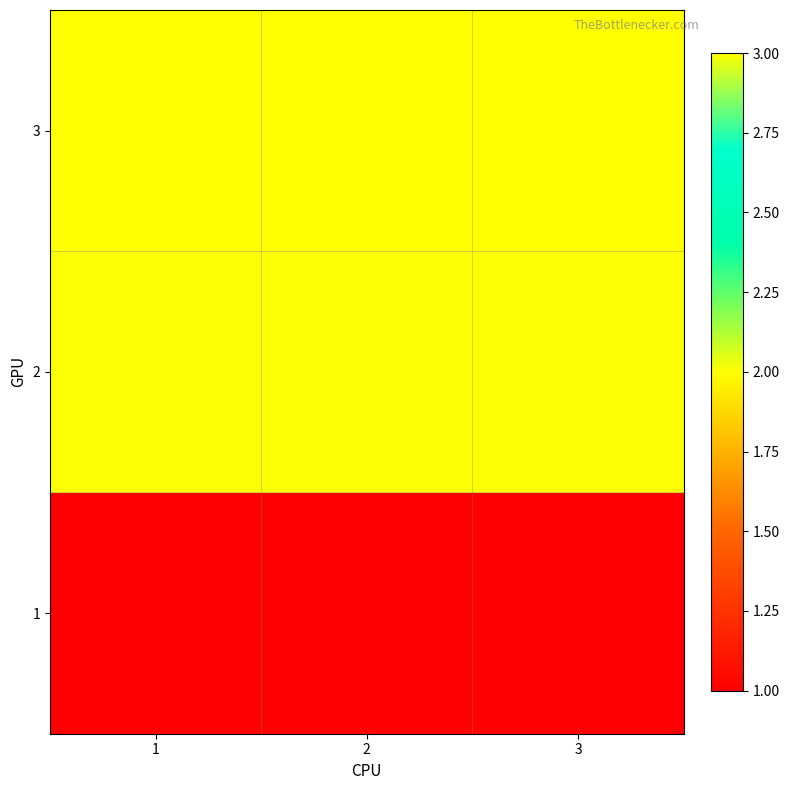

How many categories are shown in the chart?

3